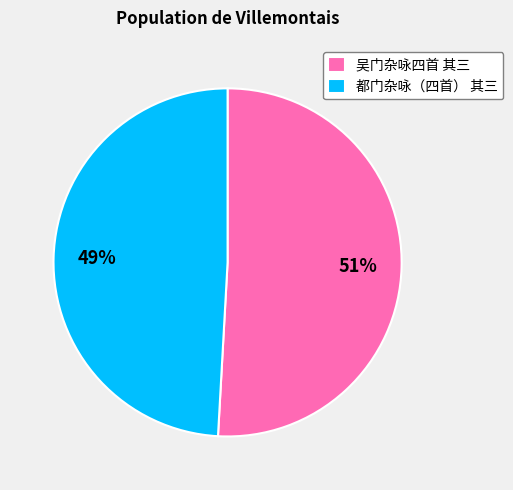

What percentage is the 都门杂咏（四首） 其三 slice, to the nearest percent?

49%